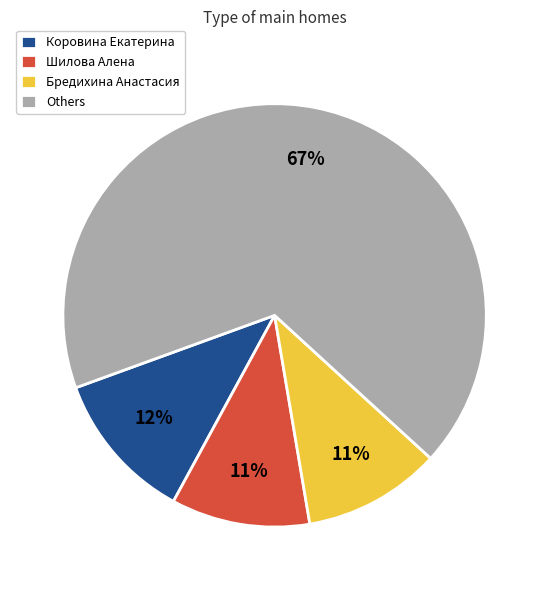

Is it true that Шилова Алена is 1% of the pie?

False